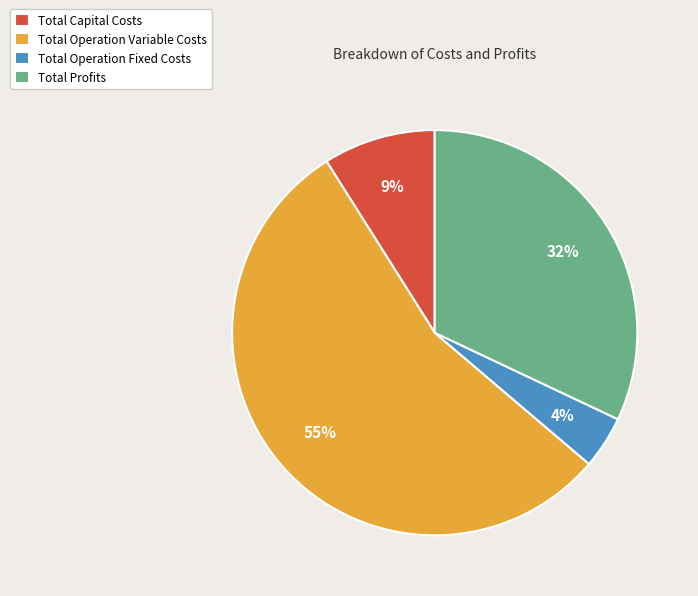

Count the number of slices in the pie.

4